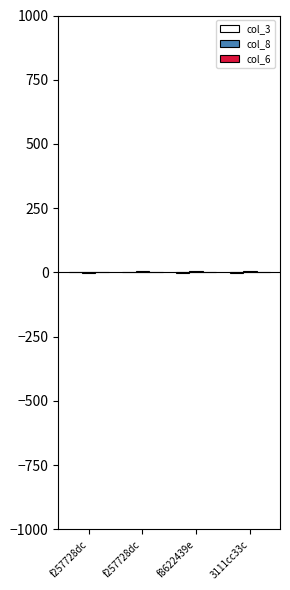

How many groups of bars are there?

4